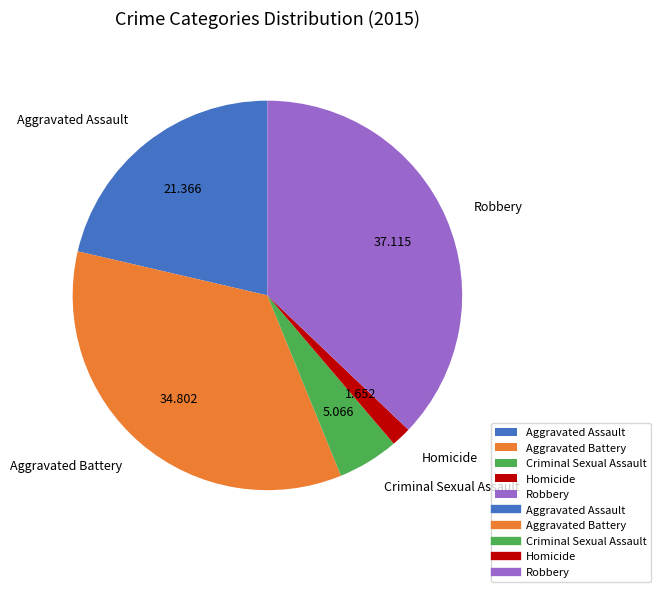

Which category has the biggest portion of the pie?

Robbery